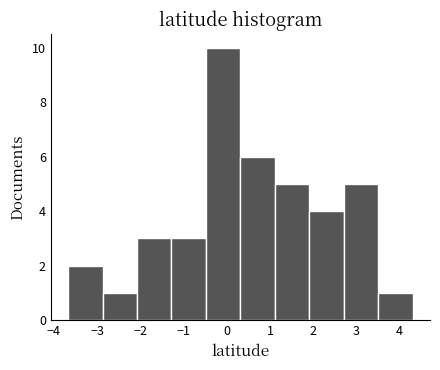

What is the height of the bar covering 1.9 to 2.7 on the x-axis? Neither the bar edges nor the heights are printed on the chart, so give them approximately, as read against the axes.

4